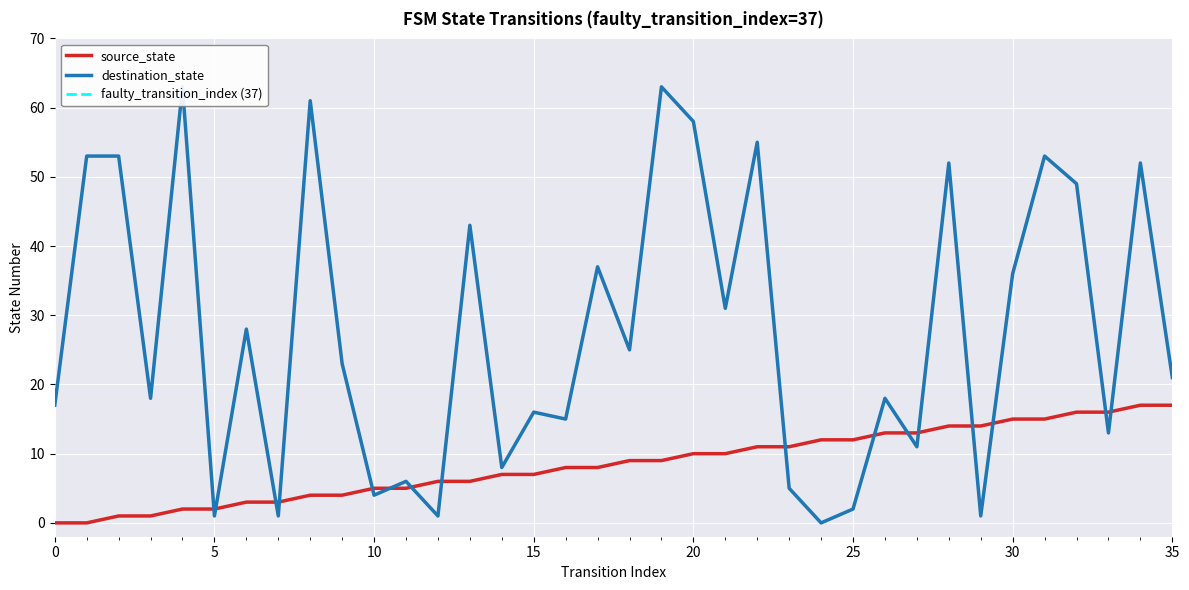

True or false: source_state has a value of 7 at 34.

False